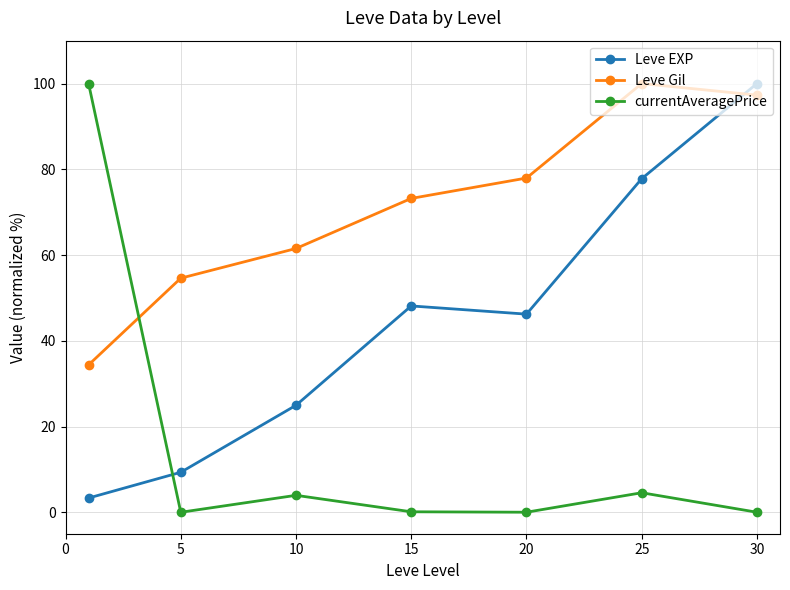

After their last crossing, which series has the higher values: Leve Gil or Leve EXP?

Leve EXP